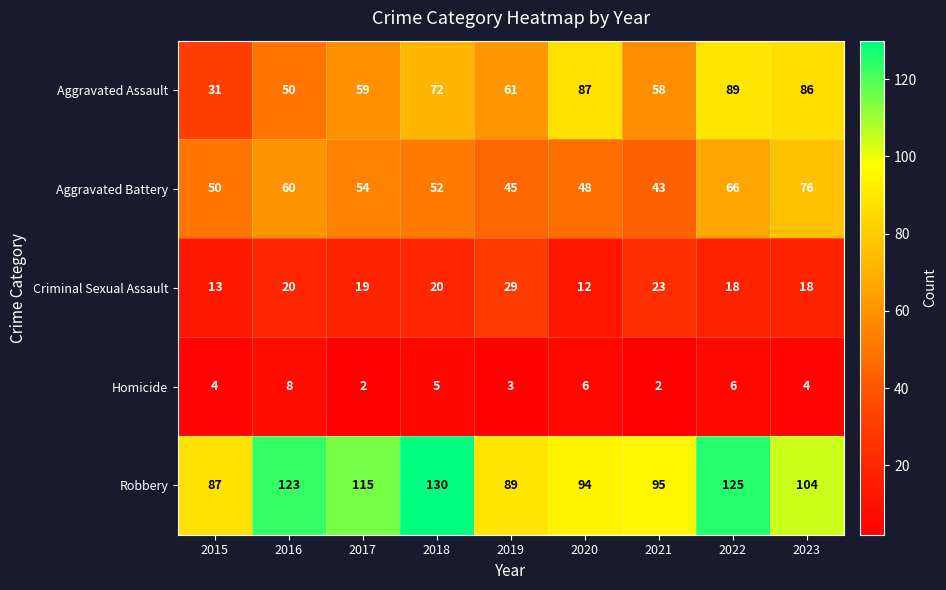

How many categories are shown in the chart?

9